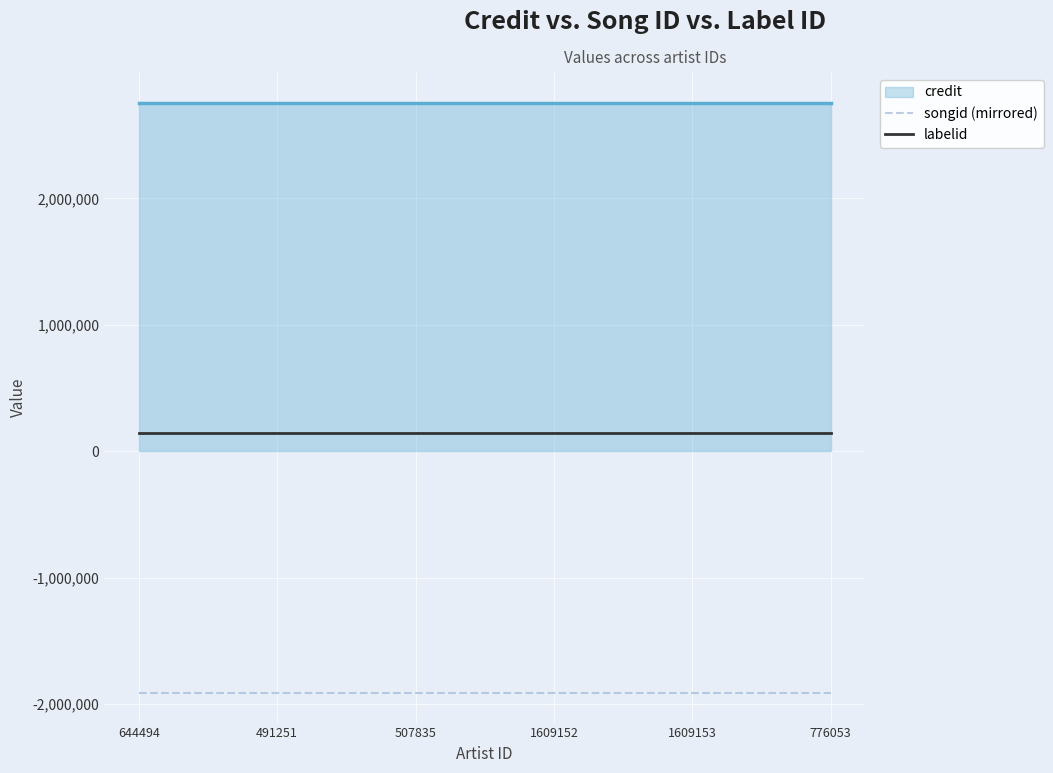

True or false: labelid and songid (mirrored) cross at least once.

False